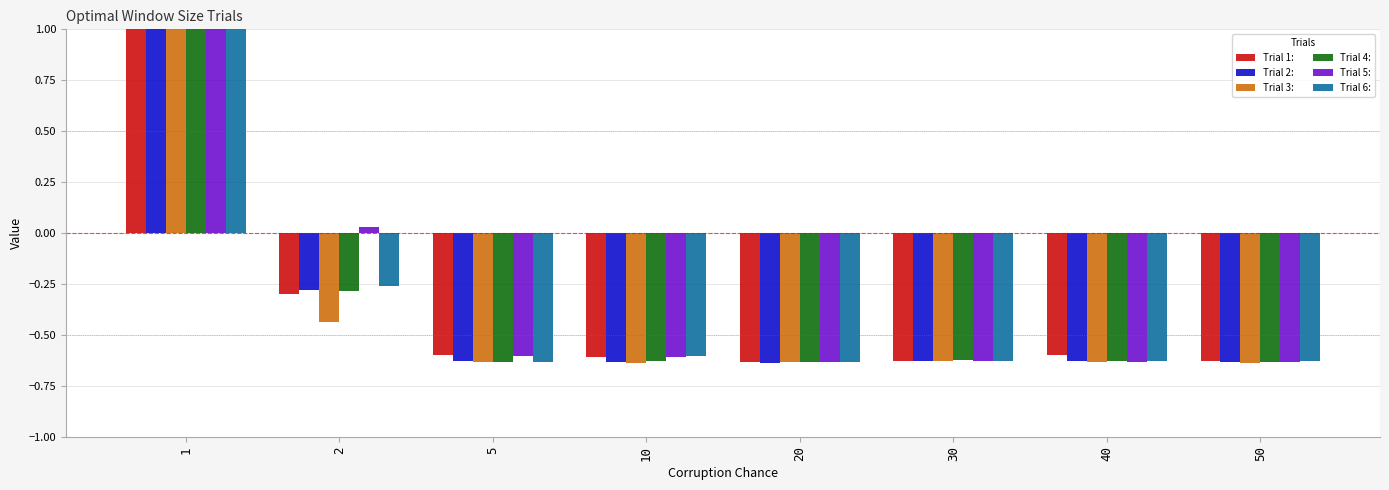

How many values in Trial 2: are below zero?

7